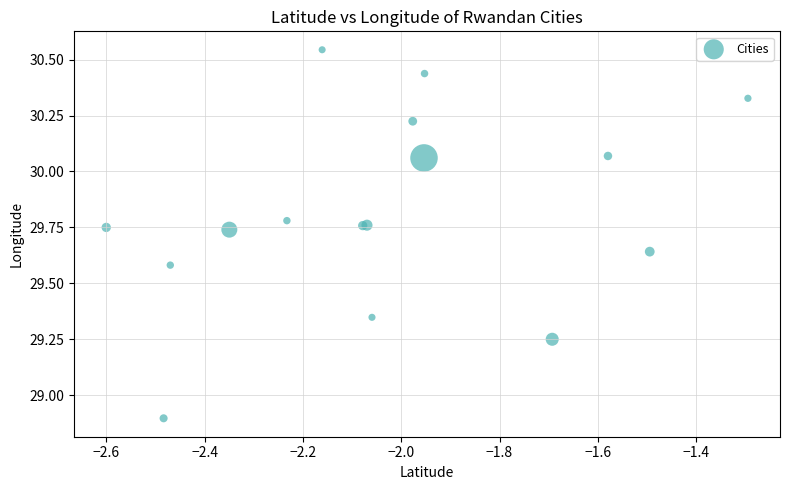

What Y value in the scatter plot is closest to 29?

28.9